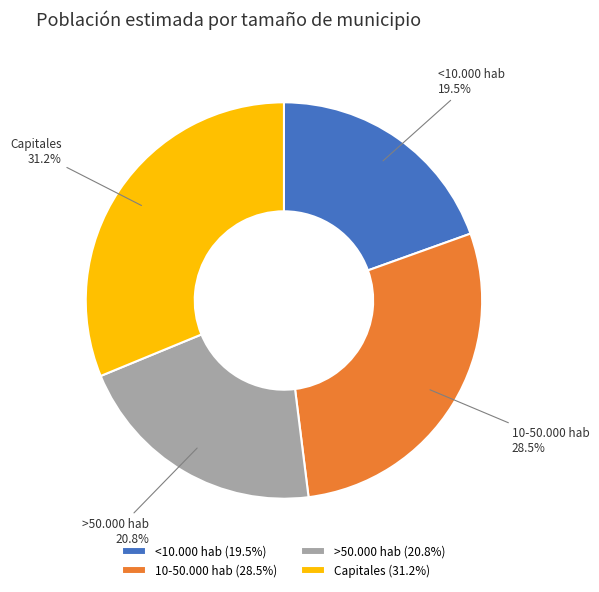

Is 10-50.000 hab the majority of the pie?

No